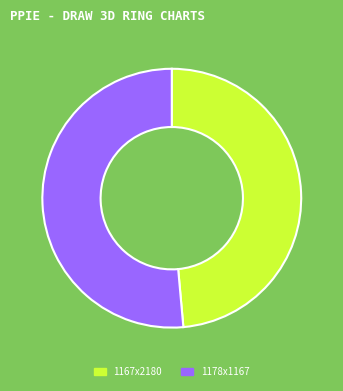

Rank the categories by value from lowest to highest.

1167x2180, 1178x1167